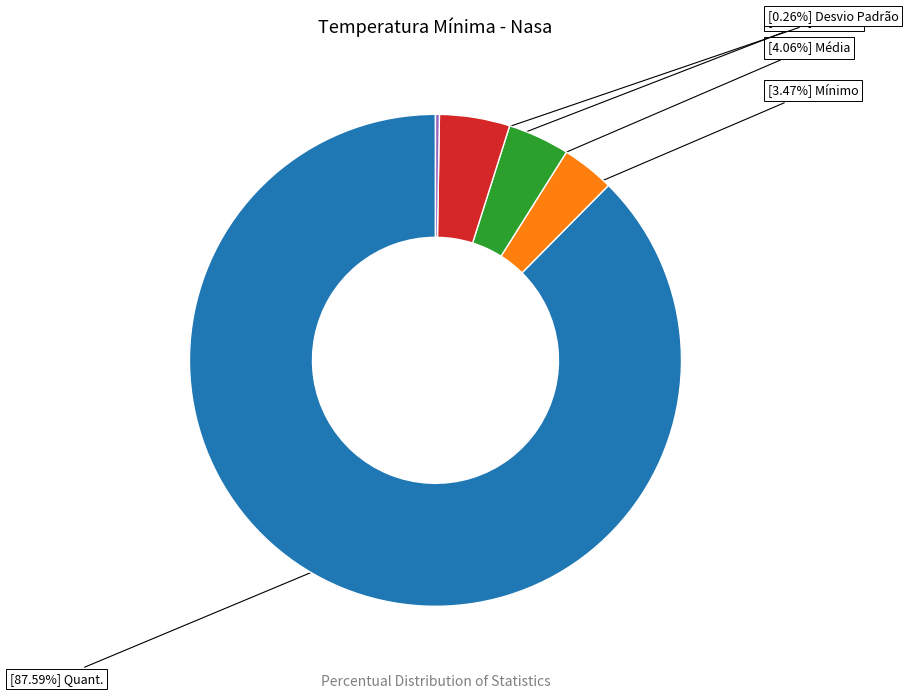

Does any single category account for the majority?

Yes